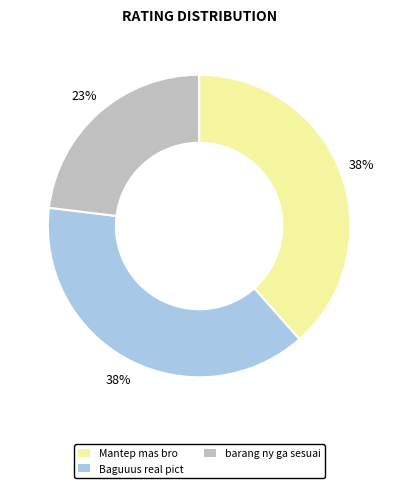

How many slices are in this pie chart?

3